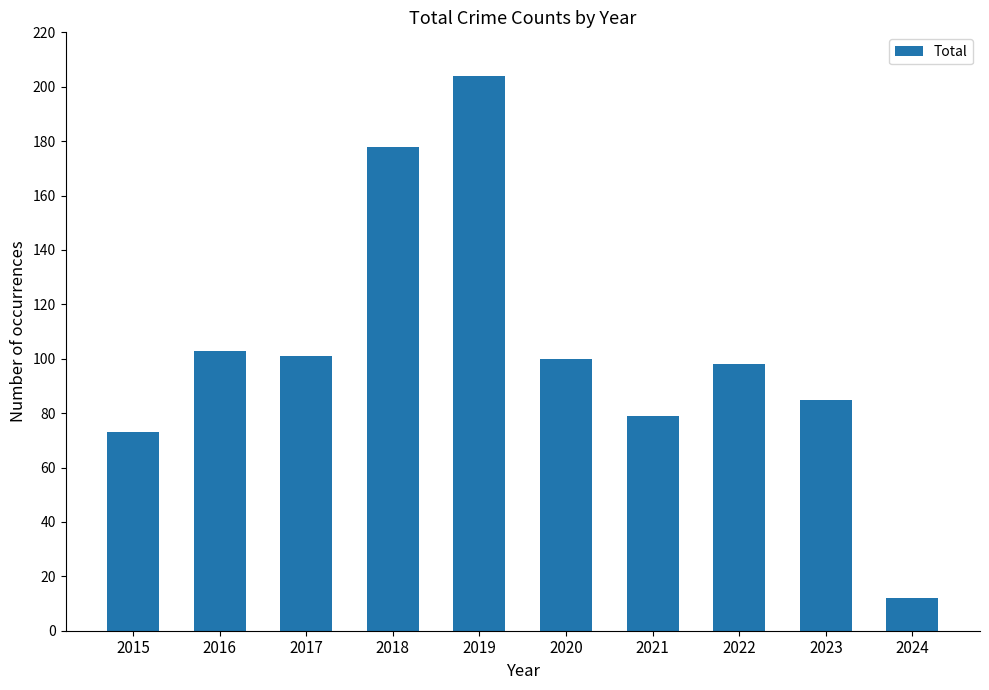

Which has a higher value, 2017 or 2018?

2018